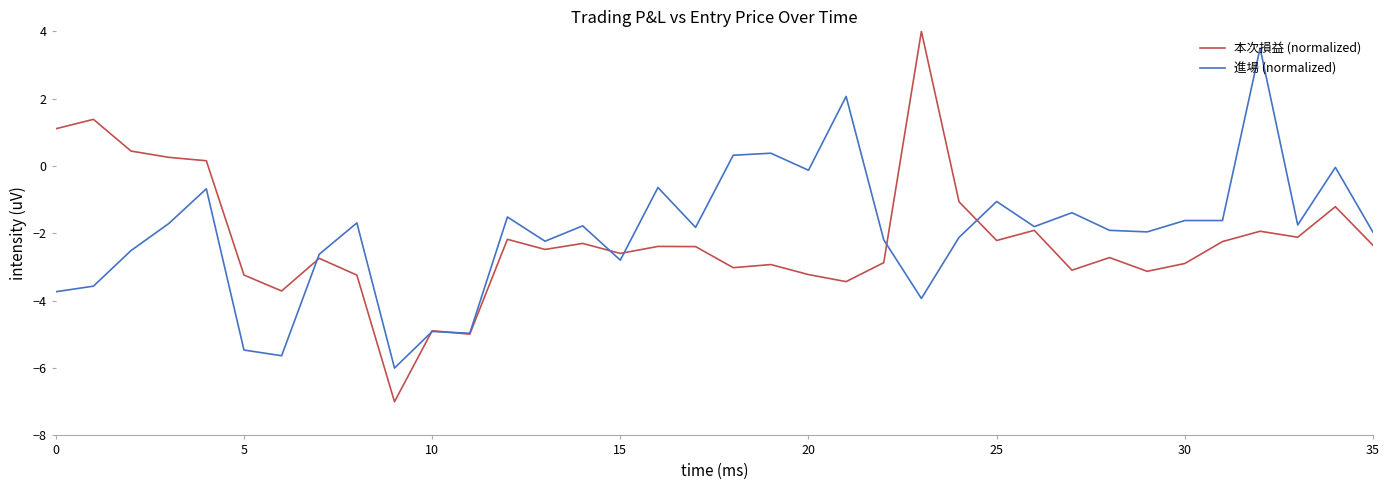

List the series in order of their peak value, highest first.

本次損益 (normalized), 進場 (normalized)